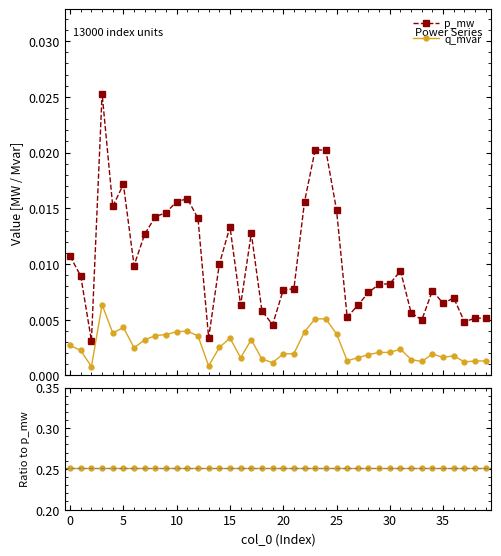

True or false: p_mw has more than 2 interior local peaks.

True